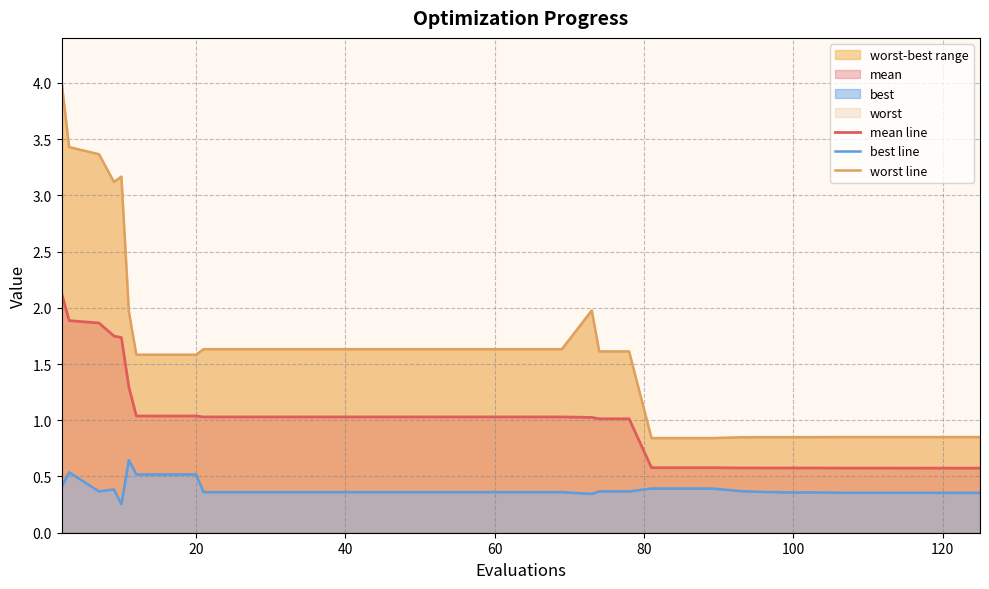

At how many categories does at least one series exceed 3?

5